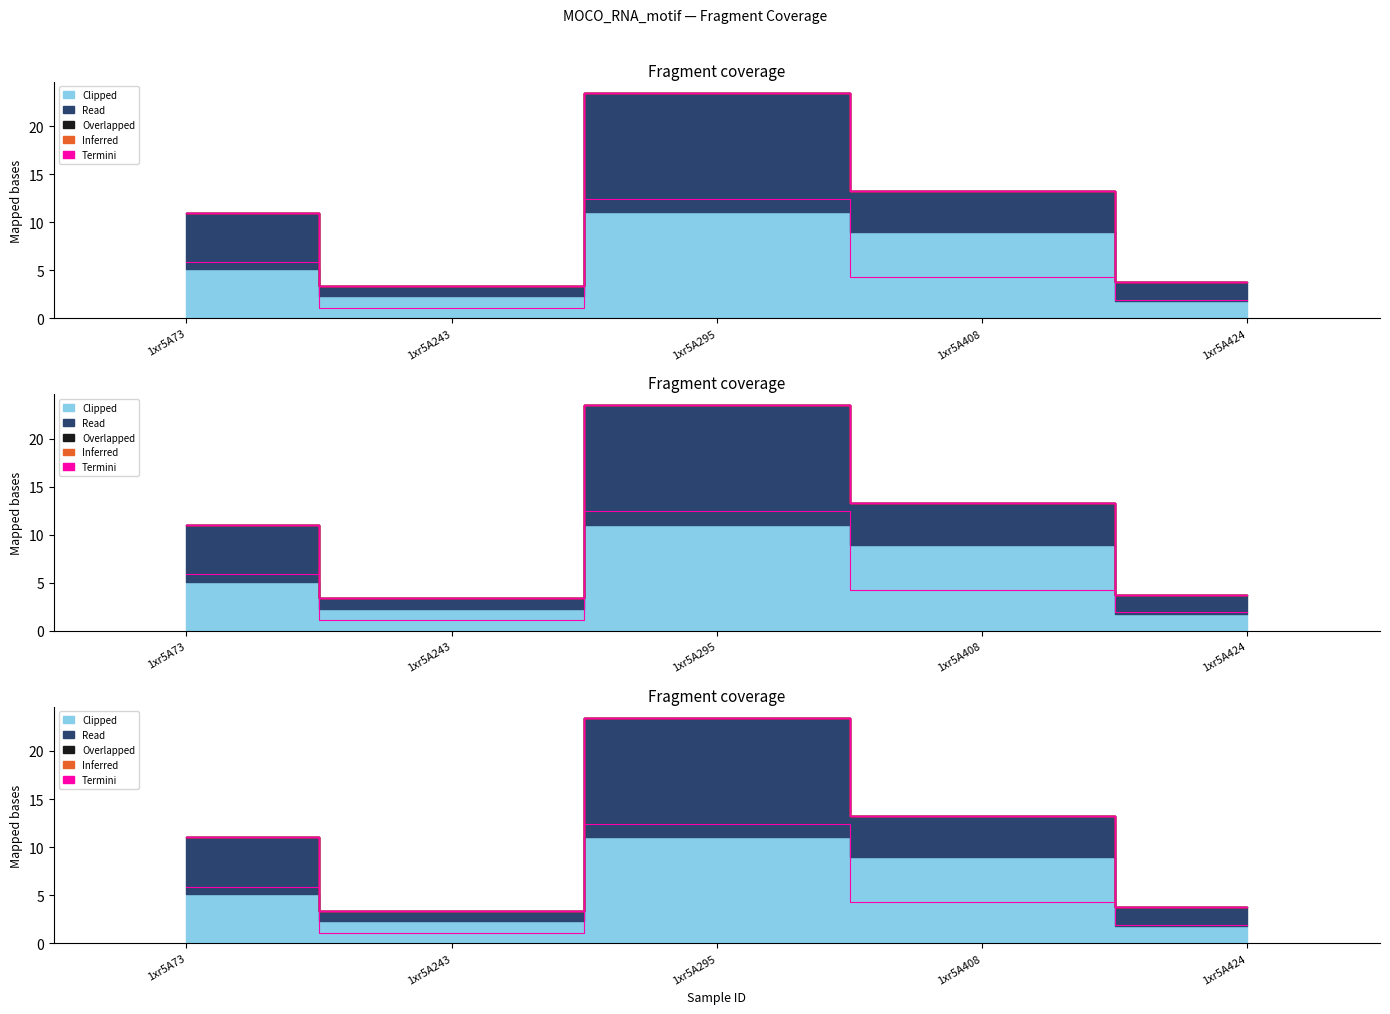

At which label is Overlapped closest to 0?

1xr5A73